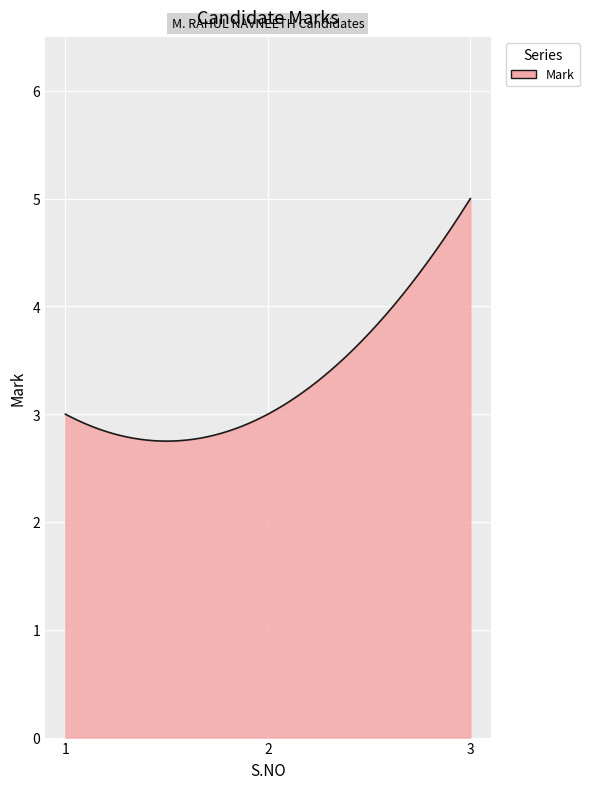

What is the maximum value shown in the chart?

5.0